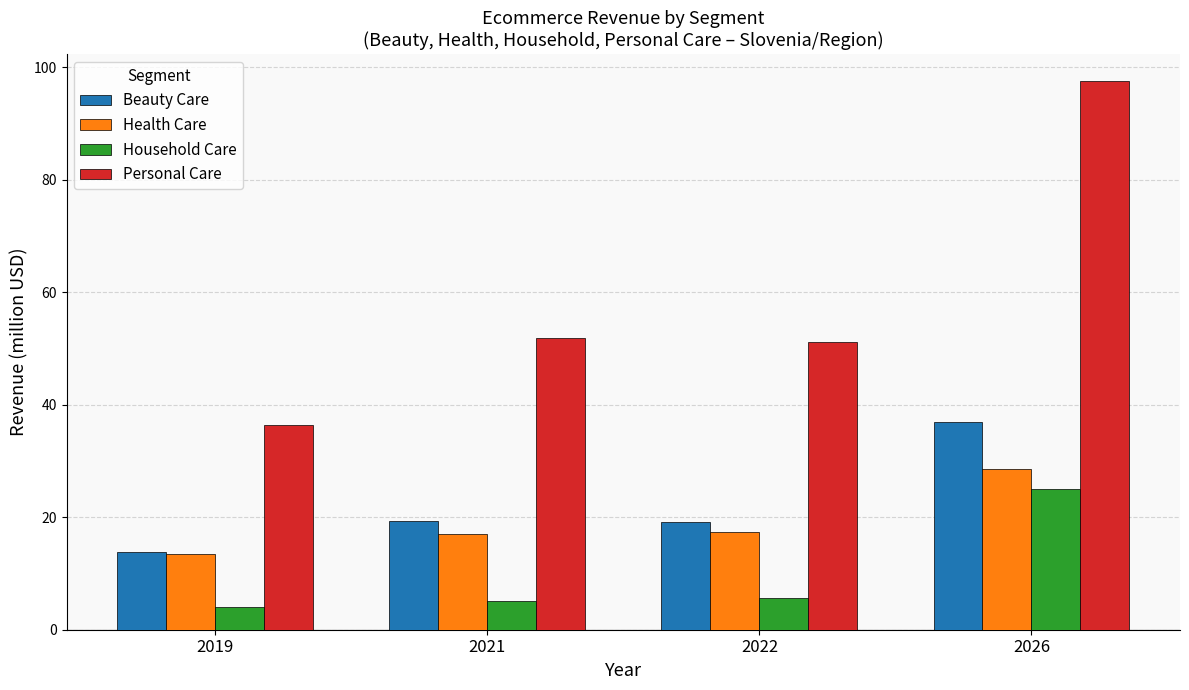

At which category does the chart reach its peak across all series?

2026